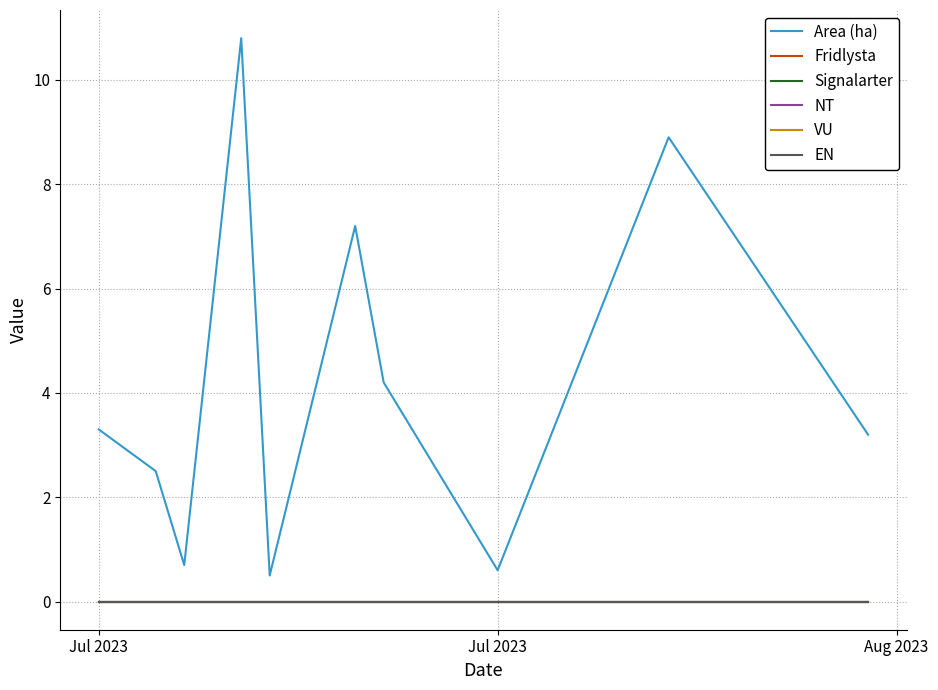

Does the chart have visible grid lines?

Yes